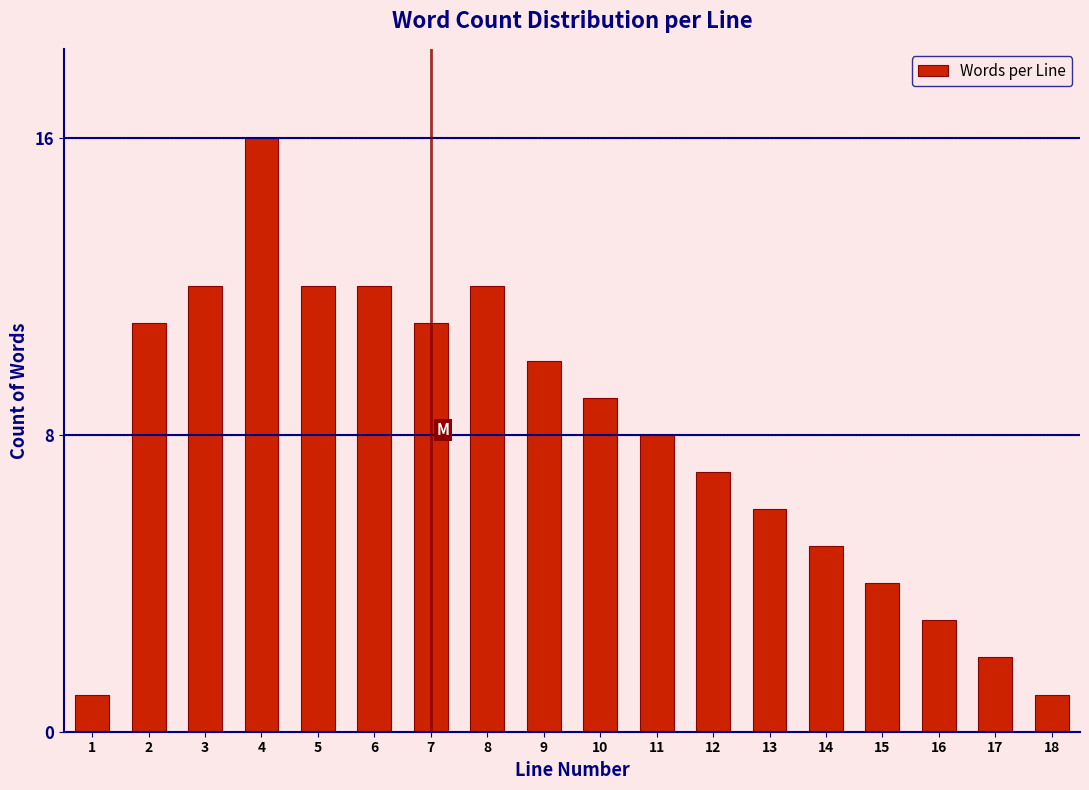

Reading left to right, extract all data points from this chart.

1=1	2=11	3=12	4=16	5=12	6=12	7=11	8=12	9=10	10=9	11=8	12=7	13=6	14=5	15=4	16=3	17=2	18=1